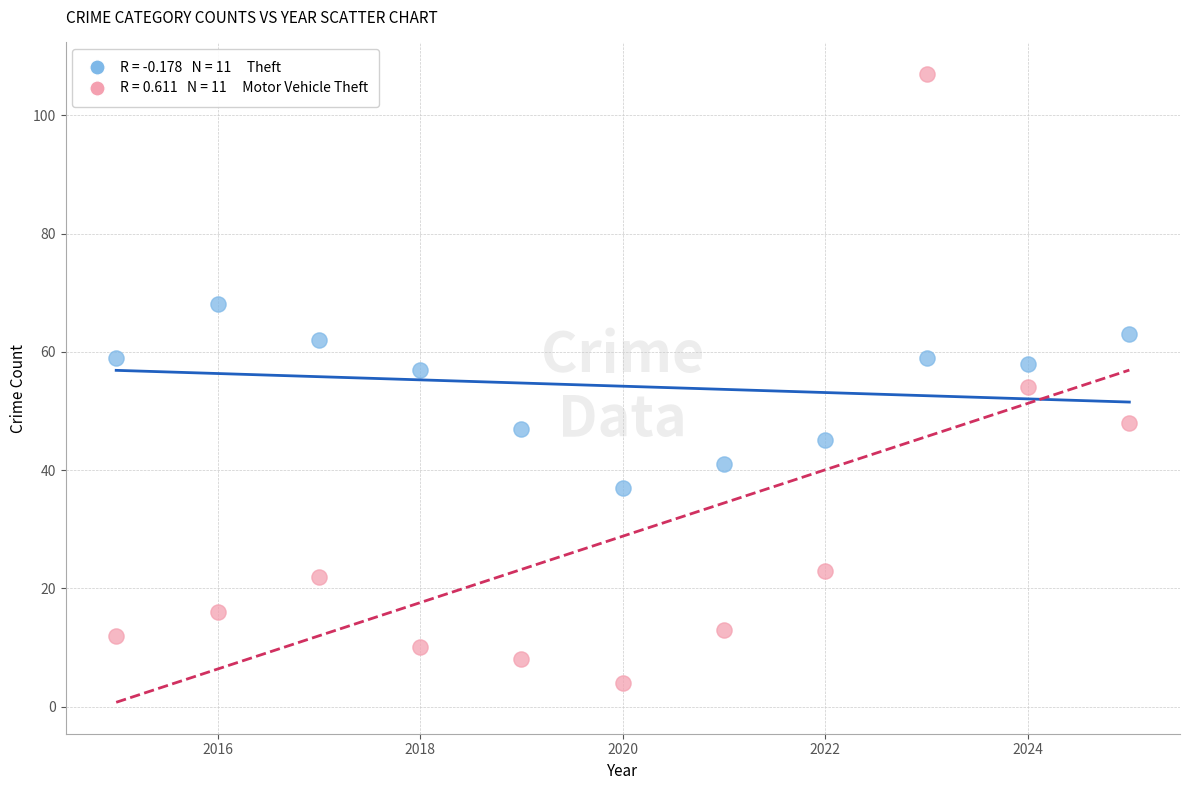

Across all data points, what is the range of Y values (max minus min)?

103